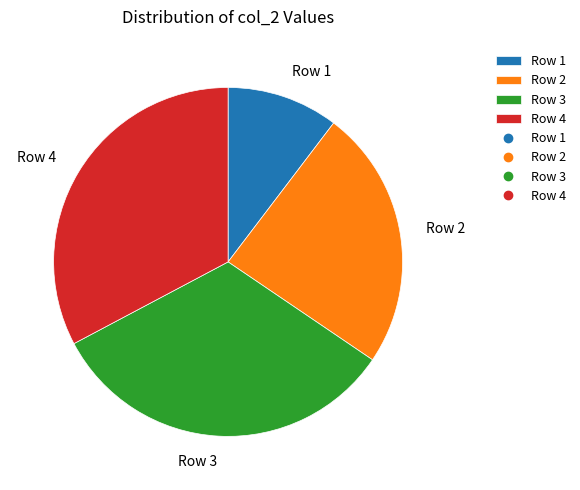

What is the ratio of the value at Row 2 to the value at Row 1?

2.3